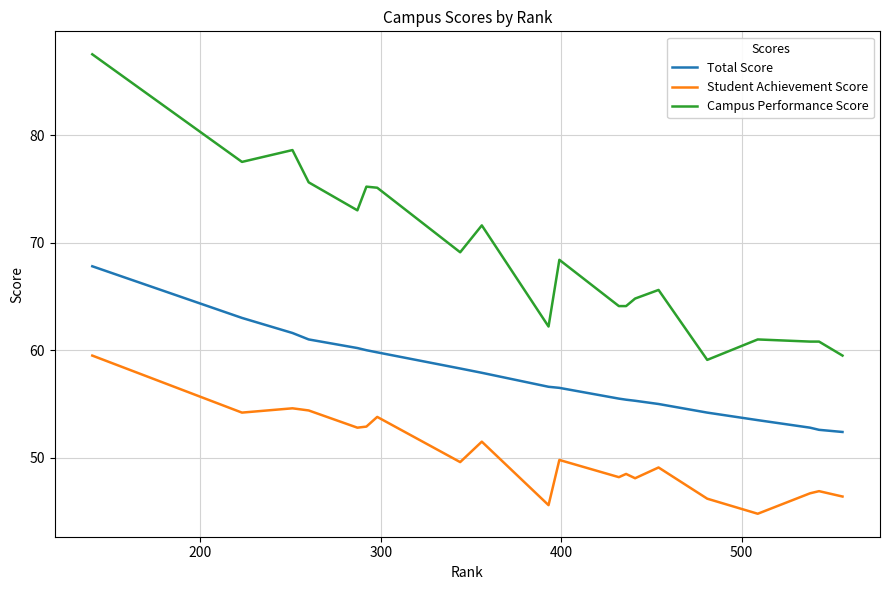

Rank the series by their maximum value, from highest to lowest.

Campus Performance Score, Total Score, Student Achievement Score